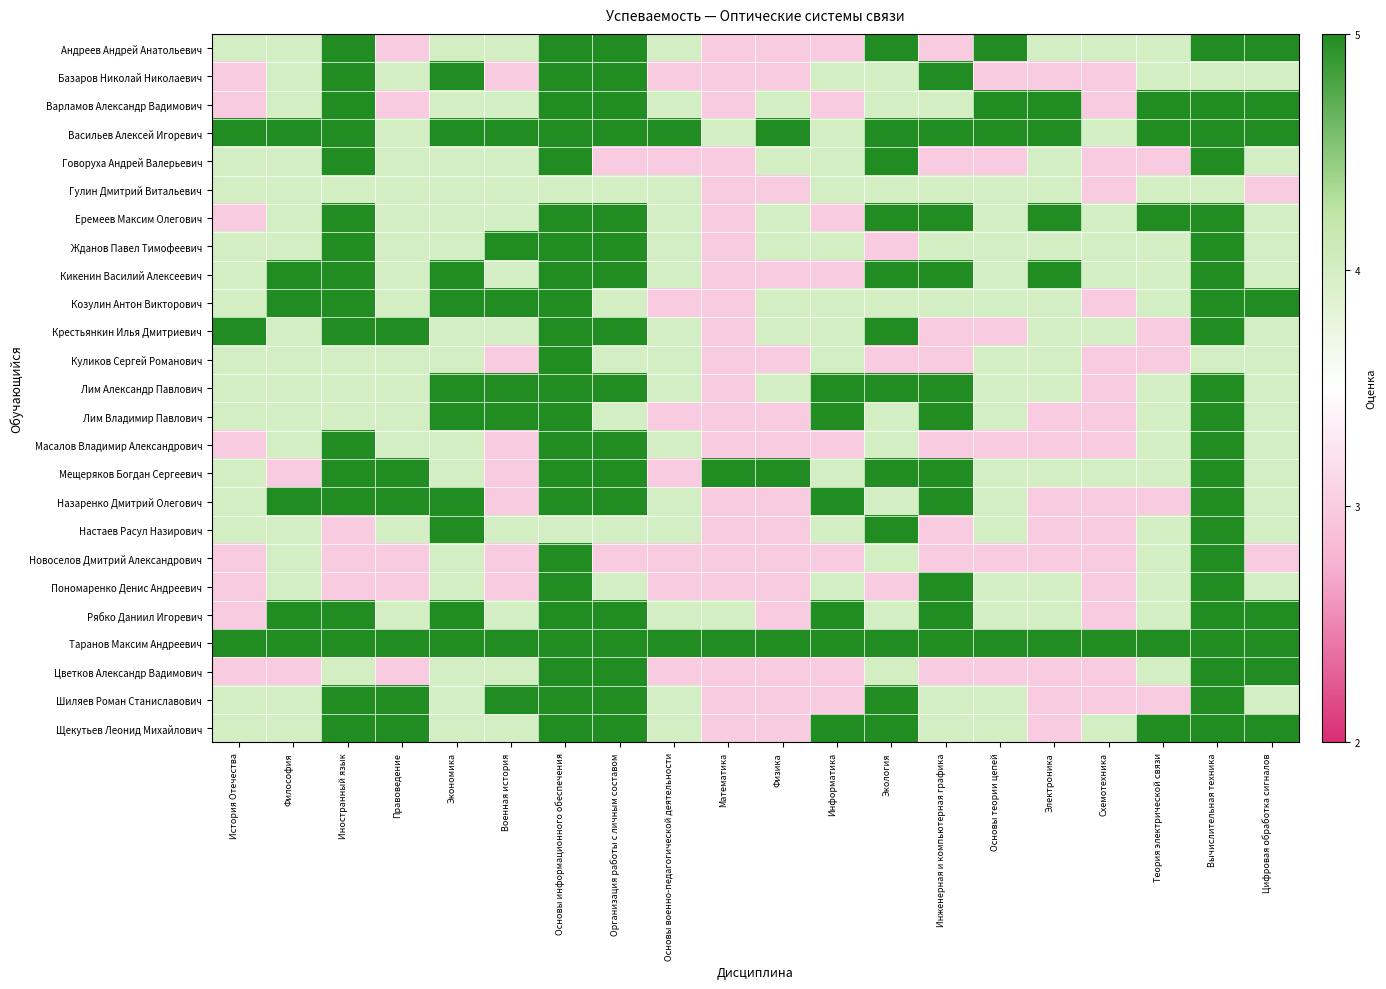

Reading left to right, what are all the values shown in this chart?

Андреев Андрей Анатольевич: История Отечества=4	Философия=4	Иностранный язык=5	Правоведение=3	Экономика=4	Военная история=4	Основы информационного обеспечения=5	Организация работы с личным составом=5	Основы военно-педагогической деятельности=4	Математика=3	Физика=3	Информатика=3	Экология=5	Инженерная и компьютерная графика=3	Основы теории цепей=5	Электроника=4	Схемотехника=4	Теория электрической связи=4	Вычислительная техника=5	Цифровая обработка сигналов=5
Базаров Николай Николаевич: История Отечества=3	Философия=4	Иностранный язык=5	Правоведение=4	Экономика=5	Военная история=3	Основы информационного обеспечения=5	Организация работы с личным составом=5	Основы военно-педагогической деятельности=3	Математика=3	Физика=3	Информатика=4	Экология=4	Инженерная и компьютерная графика=5	Основы теории цепей=3	Электроника=3	Схемотехника=3	Теория электрической связи=4	Вычислительная техника=4	Цифровая обработка сигналов=4
Варламов Александр Вадимович: История Отечества=3	Философия=4	Иностранный язык=5	Правоведение=3	Экономика=4	Военная история=4	Основы информационного обеспечения=5	Организация работы с личным составом=5	Основы военно-педагогической деятельности=4	Математика=3	Физика=4	Информатика=3	Экология=4	Инженерная и компьютерная графика=4	Основы теории цепей=5	Электроника=5	Схемотехника=3	Теория электрической связи=5	Вычислительная техника=5	Цифровая обработка сигналов=5
Васильев Алексей Игоревич: История Отечества=5	Философия=5	Иностранный язык=5	Правоведение=4	Экономика=5	Военная история=5	Основы информационного обеспечения=5	Организация работы с личным составом=5	Основы военно-педагогической деятельности=5	Математика=4	Физика=5	Информатика=4	Экология=5	Инженерная и компьютерная графика=5	Основы теории цепей=5	Электроника=5	Схемотехника=4	Теория электрической связи=5	Вычислительная техника=5	Цифровая обработка сигналов=5
Говоруха Андрей Валерьевич: История Отечества=4	Философия=4	Иностранный язык=5	Правоведение=4	Экономика=4	Военная история=4	Основы информационного обеспечения=5	Организация работы с личным составом=3	Основы военно-педагогической деятельности=3	Математика=3	Физика=4	Информатика=4	Экология=5	Инженерная и компьютерная графика=3	Основы теории цепей=3	Электроника=4	Схемотехника=3	Теория электрической связи=3	Вычислительная техника=5	Цифровая обработка сигналов=4
Гулин Дмитрий Витальевич: История Отечества=4	Философия=4	Иностранный язык=4	Правоведение=4	Экономика=4	Военная история=4	Основы информационного обеспечения=4	Организация работы с личным составом=4	Основы военно-педагогической деятельности=4	Математика=3	Физика=3	Информатика=4	Экология=4	Инженерная и компьютерная графика=4	Основы теории цепей=4	Электроника=4	Схемотехника=3	Теория электрической связи=4	Вычислительная техника=4	Цифровая обработка сигналов=3
Еремеев Максим Олегович: История Отечества=3	Философия=4	Иностранный язык=5	Правоведение=4	Экономика=4	Военная история=4	Основы информационного обеспечения=5	Организация работы с личным составом=5	Основы военно-педагогической деятельности=4	Математика=3	Физика=4	Информатика=3	Экология=5	Инженерная и компьютерная графика=5	Основы теории цепей=4	Электроника=5	Схемотехника=4	Теория электрической связи=5	Вычислительная техника=5	Цифровая обработка сигналов=4
Жданов Павел Тимофеевич: История Отечества=4	Философия=4	Иностранный язык=5	Правоведение=4	Экономика=4	Военная история=5	Основы информационного обеспечения=5	Организация работы с личным составом=5	Основы военно-педагогической деятельности=4	Математика=3	Физика=4	Информатика=4	Экология=3	Инженерная и компьютерная графика=4	Основы теории цепей=4	Электроника=4	Схемотехника=4	Теория электрической связи=4	Вычислительная техника=5	Цифровая обработка сигналов=4
Кикенин Василий Алексеевич: История Отечества=4	Философия=5	Иностранный язык=5	Правоведение=4	Экономика=5	Военная история=4	Основы информационного обеспечения=5	Организация работы с личным составом=5	Основы военно-педагогической деятельности=4	Математика=3	Физика=3	Информатика=3	Экология=5	Инженерная и компьютерная графика=5	Основы теории цепей=4	Электроника=5	Схемотехника=4	Теория электрической связи=4	Вычислительная техника=5	Цифровая обработка сигналов=4
Козулин Антон Викторович: История Отечества=4	Философия=5	Иностранный язык=5	Правоведение=4	Экономика=5	Военная история=5	Основы информационного обеспечения=5	Организация работы с личным составом=4	Основы военно-педагогической деятельности=3	Математика=3	Физика=4	Информатика=4	Экология=4	Инженерная и компьютерная графика=4	Основы теории цепей=4	Электроника=4	Схемотехника=3	Теория электрической связи=4	Вычислительная техника=5	Цифровая обработка сигналов=5
Крестьянкин Илья Дмитриевич: История Отечества=5	Философия=4	Иностранный язык=5	Правоведение=5	Экономика=4	Военная история=4	Основы информационного обеспечения=5	Организация работы с личным составом=5	Основы военно-педагогической деятельности=4	Математика=3	Физика=4	Информатика=4	Экология=5	Инженерная и компьютерная графика=3	Основы теории цепей=3	Электроника=4	Схемотехника=4	Теория электрической связи=3	Вычислительная техника=5	Цифровая обработка сигналов=4
Куликов Сергей Романович: История Отечества=4	Философия=4	Иностранный язык=4	Правоведение=4	Экономика=4	Военная история=3	Основы информационного обеспечения=5	Организация работы с личным составом=4	Основы военно-педагогической деятельности=4	Математика=3	Физика=3	Информатика=4	Экология=3	Инженерная и компьютерная графика=3	Основы теории цепей=4	Электроника=4	Схемотехника=3	Теория электрической связи=3	Вычислительная техника=4	Цифровая обработка сигналов=4
Лим Александр Павлович: История Отечества=4	Философия=4	Иностранный язык=4	Правоведение=4	Экономика=5	Военная история=5	Основы информационного обеспечения=5	Организация работы с личным составом=5	Основы военно-педагогической деятельности=4	Математика=3	Физика=4	Информатика=5	Экология=5	Инженерная и компьютерная графика=5	Основы теории цепей=4	Электроника=4	Схемотехника=3	Теория электрической связи=4	Вычислительная техника=5	Цифровая обработка сигналов=4
Лим Владимир Павлович: История Отечества=4	Философия=4	Иностранный язык=4	Правоведение=4	Экономика=5	Военная история=5	Основы информационного обеспечения=5	Организация работы с личным составом=4	Основы военно-педагогической деятельности=3	Математика=3	Физика=3	Информатика=5	Экология=4	Инженерная и компьютерная графика=5	Основы теории цепей=4	Электроника=3	Схемотехника=3	Теория электрической связи=4	Вычислительная техника=5	Цифровая обработка сигналов=4
Масалов Владимир Александрович: История Отечества=3	Философия=4	Иностранный язык=5	Правоведение=4	Экономика=4	Военная история=3	Основы информационного обеспечения=5	Организация работы с личным составом=5	Основы военно-педагогической деятельности=4	Математика=3	Физика=3	Информатика=3	Экология=4	Инженерная и компьютерная графика=3	Основы теории цепей=3	Электроника=3	Схемотехника=3	Теория электрической связи=4	Вычислительная техника=5	Цифровая обработка сигналов=4
Мещеряков Богдан Сергеевич: История Отечества=4	Философия=3	Иностранный язык=5	Правоведение=5	Экономика=4	Военная история=3	Основы информационного обеспечения=5	Организация работы с личным составом=5	Основы военно-педагогической деятельности=3	Математика=5	Физика=5	Информатика=4	Экология=5	Инженерная и компьютерная графика=5	Основы теории цепей=4	Электроника=4	Схемотехника=4	Теория электрической связи=4	Вычислительная техника=5	Цифровая обработка сигналов=4
Назаренко Дмитрий Олегович: История Отечества=4	Философия=5	Иностранный язык=5	Правоведение=5	Экономика=5	Военная история=3	Основы информационного обеспечения=5	Организация работы с личным составом=5	Основы военно-педагогической деятельности=4	Математика=3	Физика=3	Информатика=5	Экология=4	Инженерная и компьютерная графика=5	Основы теории цепей=4	Электроника=3	Схемотехника=3	Теория электрической связи=3	Вычислительная техника=5	Цифровая обработка сигналов=4
Настаев Расул Назирович: История Отечества=4	Философия=4	Иностранный язык=3	Правоведение=4	Экономика=5	Военная история=4	Основы информационного обеспечения=4	Организация работы с личным составом=4	Основы военно-педагогической деятельности=4	Математика=3	Физика=3	Информатика=4	Экология=5	Инженерная и компьютерная графика=3	Основы теории цепей=4	Электроника=3	Схемотехника=3	Теория электрической связи=4	Вычислительная техника=5	Цифровая обработка сигналов=4
Новоселов Дмитрий Александрович: История Отечества=3	Философия=4	Иностранный язык=3	Правоведение=3	Экономика=4	Военная история=3	Основы информационного обеспечения=5	Организация работы с личным составом=3	Основы военно-педагогической деятельности=3	Математика=3	Физика=3	Информатика=3	Экология=4	Инженерная и компьютерная графика=3	Основы теории цепей=3	Электроника=3	Схемотехника=3	Теория электрической связи=4	Вычислительная техника=5	Цифровая обработка сигналов=3
Пономаренко Денис Андреевич: История Отечества=3	Философия=4	Иностранный язык=3	Правоведение=3	Экономика=4	Военная история=3	Основы информационного обеспечения=5	Организация работы с личным составом=4	Основы военно-педагогической деятельности=3	Математика=3	Физика=3	Информатика=4	Экология=3	Инженерная и компьютерная графика=5	Основы теории цепей=4	Электроника=4	Схемотехника=3	Теория электрической связи=4	Вычислительная техника=5	Цифровая обработка сигналов=4
Рябко Даниил Игоревич: История Отечества=3	Философия=5	Иностранный язык=5	Правоведение=4	Экономика=5	Военная история=4	Основы информационного обеспечения=5	Организация работы с личным составом=5	Основы военно-педагогической деятельности=4	Математика=4	Физика=3	Информатика=5	Экология=4	Инженерная и компьютерная графика=5	Основы теории цепей=4	Электроника=4	Схемотехника=3	Теория электрической связи=4	Вычислительная техника=5	Цифровая обработка сигналов=5
Таранов Максим Андреевич: История Отечества=5	Философия=5	Иностранный язык=5	Правоведение=5	Экономика=5	Военная история=5	Основы информационного обеспечения=5	Организация работы с личным составом=5	Основы военно-педагогической деятельности=5	Математика=5	Физика=5	Информатика=5	Экология=5	Инженерная и компьютерная графика=5	Основы теории цепей=5	Электроника=5	Схемотехника=5	Теория электрической связи=5	Вычислительная техника=5	Цифровая обработка сигналов=5
Цветков Александр Вадимович: История Отечества=3	Философия=3	Иностранный язык=4	Правоведение=3	Экономика=4	Военная история=4	Основы информационного обеспечения=5	Организация работы с личным составом=5	Основы военно-педагогической деятельности=3	Математика=3	Физика=3	Информатика=3	Экология=4	Инженерная и компьютерная графика=3	Основы теории цепей=3	Электроника=3	Схемотехника=3	Теория электрической связи=4	Вычислительная техника=5	Цифровая обработка сигналов=5
Шиляев Роман Станиславович: История Отечества=4	Философия=4	Иностранный язык=5	Правоведение=5	Экономика=4	Военная история=5	Основы информационного обеспечения=5	Организация работы с личным составом=5	Основы военно-педагогической деятельности=4	Математика=3	Физика=3	Информатика=3	Экология=5	Инженерная и компьютерная графика=4	Основы теории цепей=4	Электроника=3	Схемотехника=3	Теория электрической связи=3	Вычислительная техника=5	Цифровая обработка сигналов=4
Щекутьев Леонид Михайлович: История Отечества=4	Философия=4	Иностранный язык=5	Правоведение=5	Экономика=4	Военная история=4	Основы информационного обеспечения=5	Организация работы с личным составом=5	Основы военно-педагогической деятельности=4	Математика=3	Физика=3	Информатика=5	Экология=5	Инженерная и компьютерная графика=4	Основы теории цепей=4	Электроника=3	Схемотехника=4	Теория электрической связи=5	Вычислительная техника=5	Цифровая обработка сигналов=5